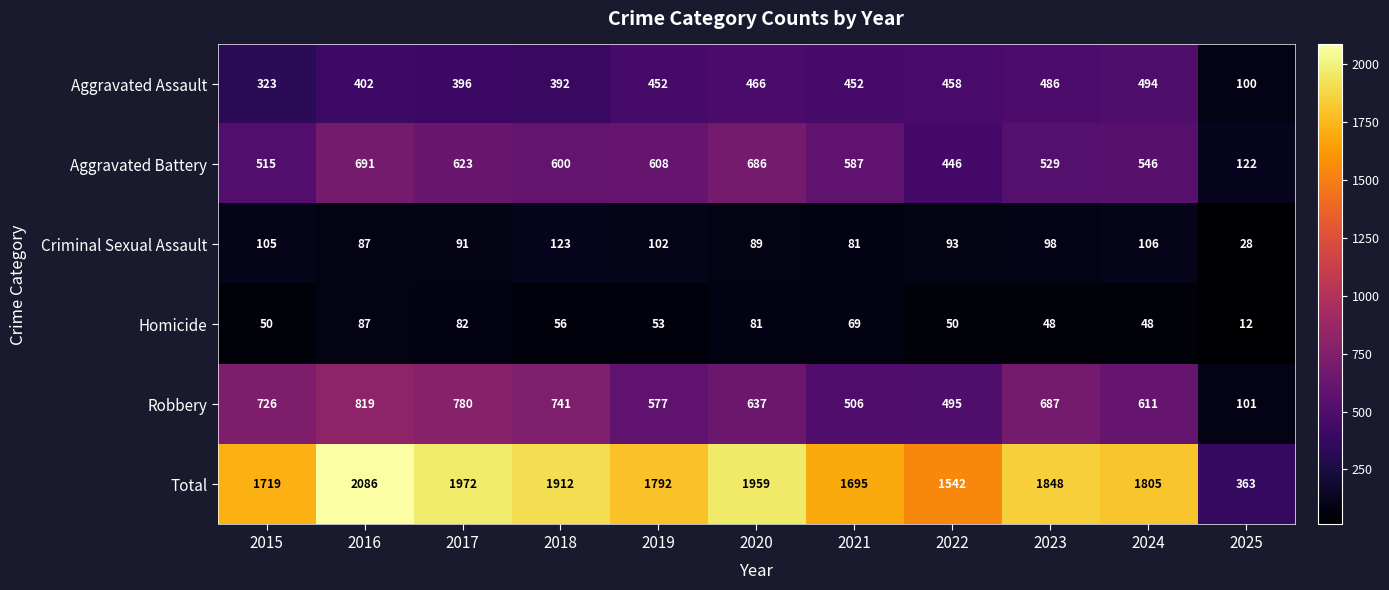

What is the total value across all series at 2017?

3944